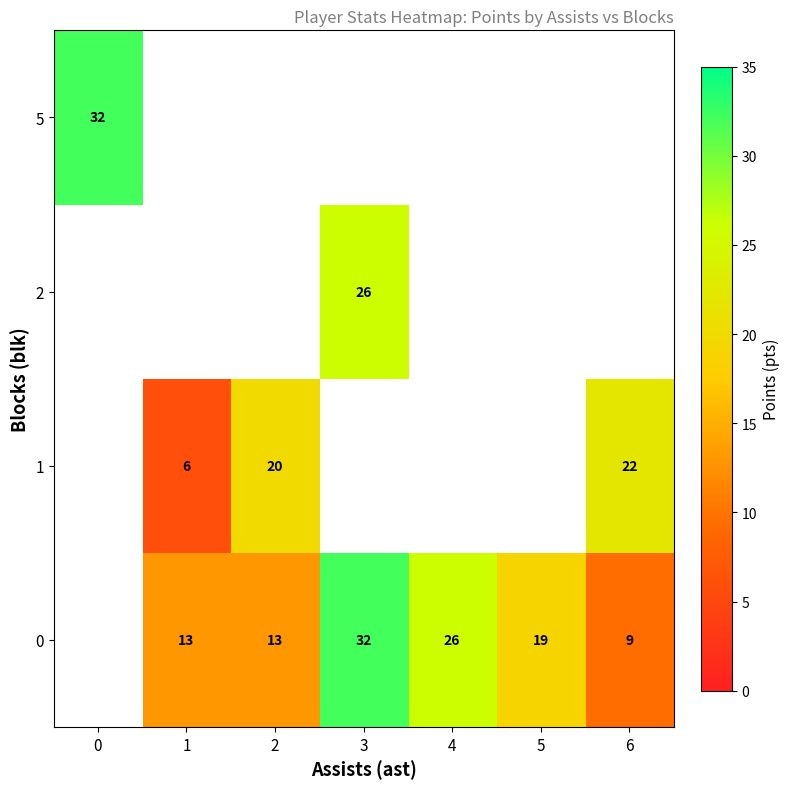

Is it true that row_0 equals 9.3 at 6?

True